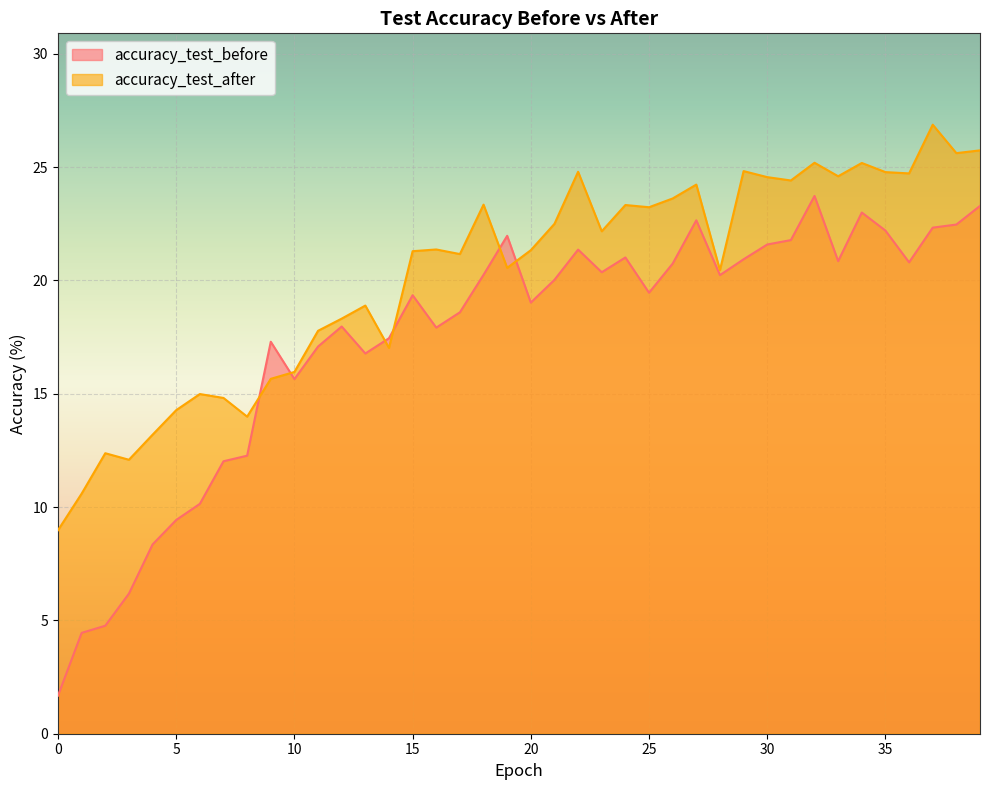

At 27, list the series in order from largest to smallest.

accuracy_test_after, accuracy_test_before